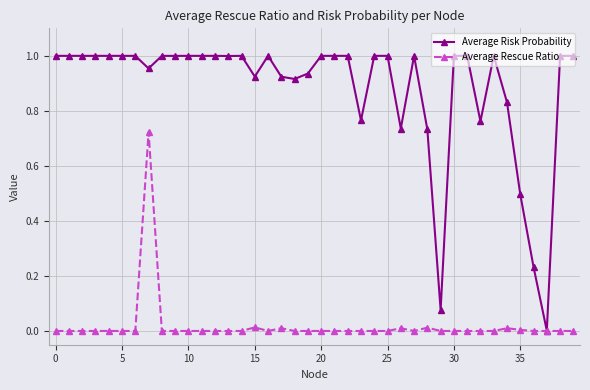

True or false: Average Risk Probability has more than 2 points higher than both neighbors.

True